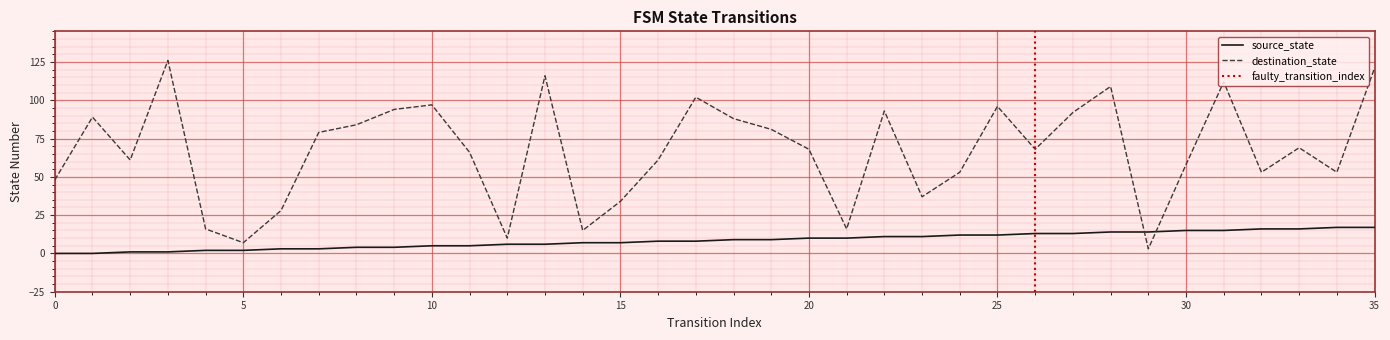

At which label does destination_state first exceed 68?

1